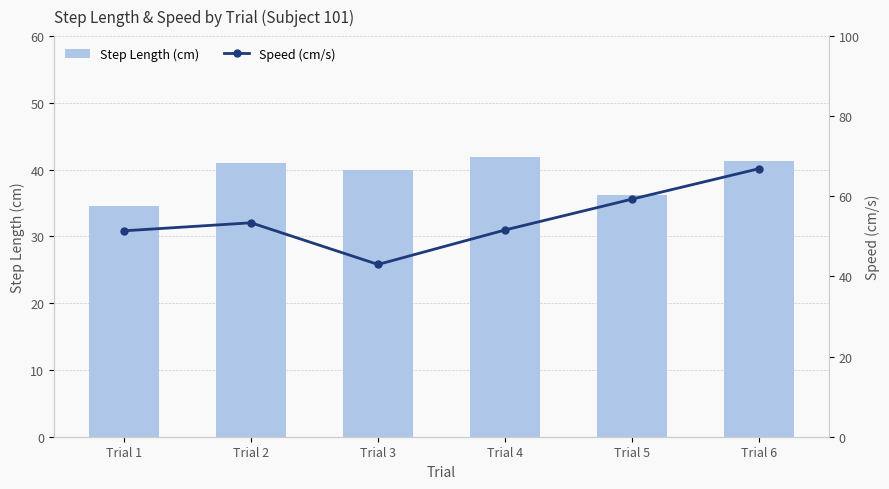

Which series has the largest range (max minus min)?

Speed (cm/s)